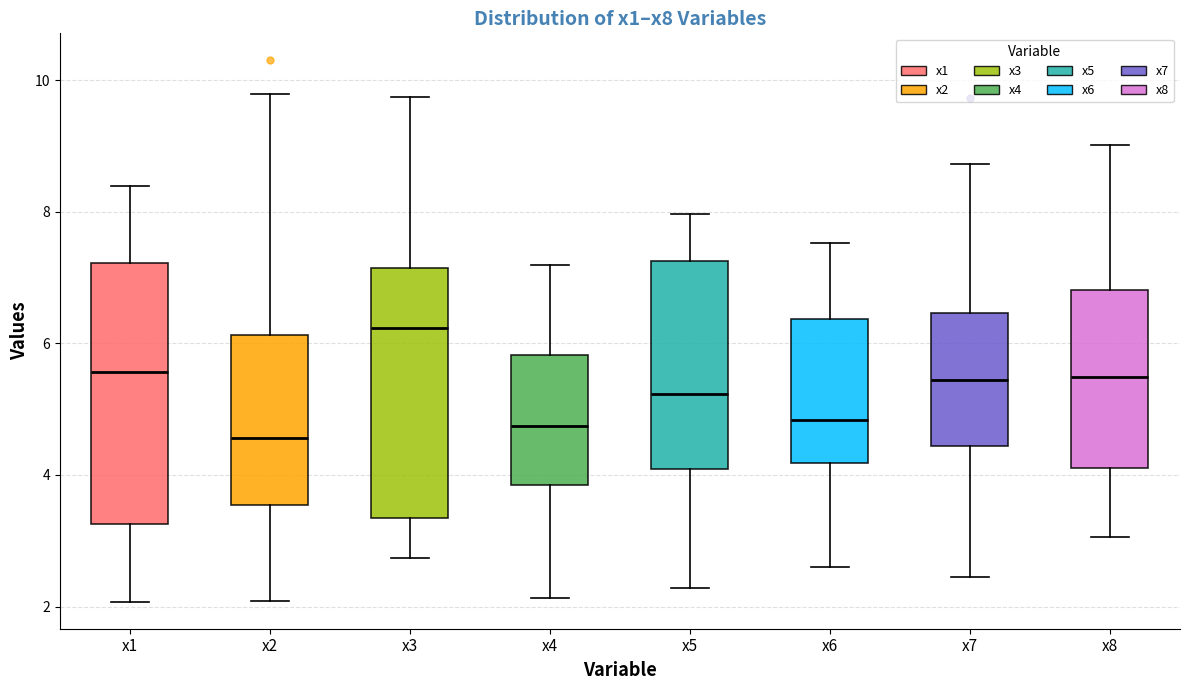

Which box has the highest median line?

x3